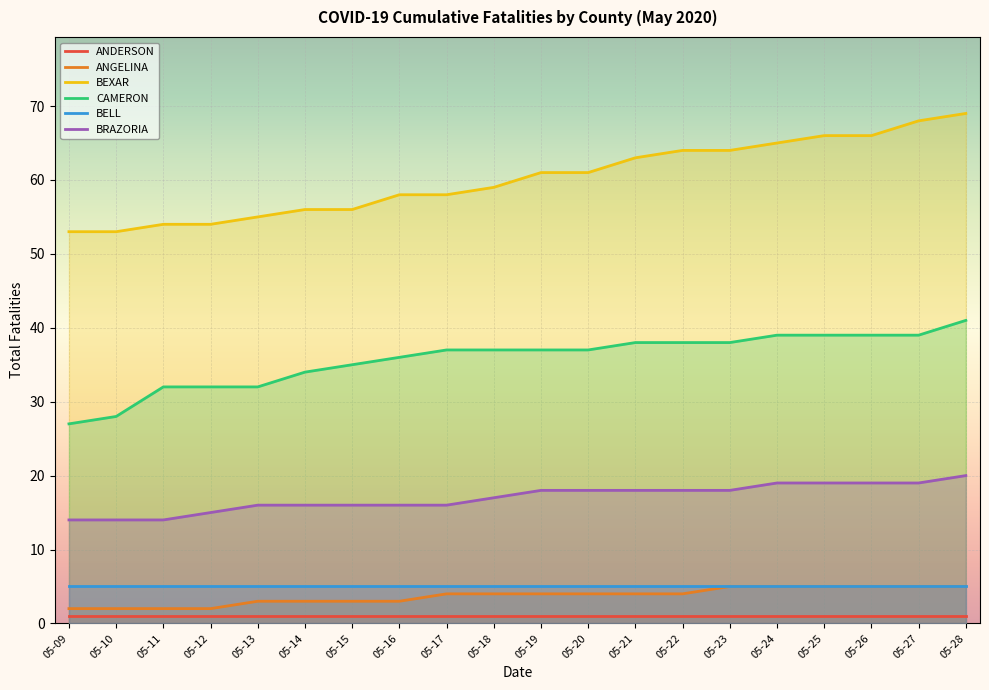

What is the highest value of the BRAZORIA series?

20